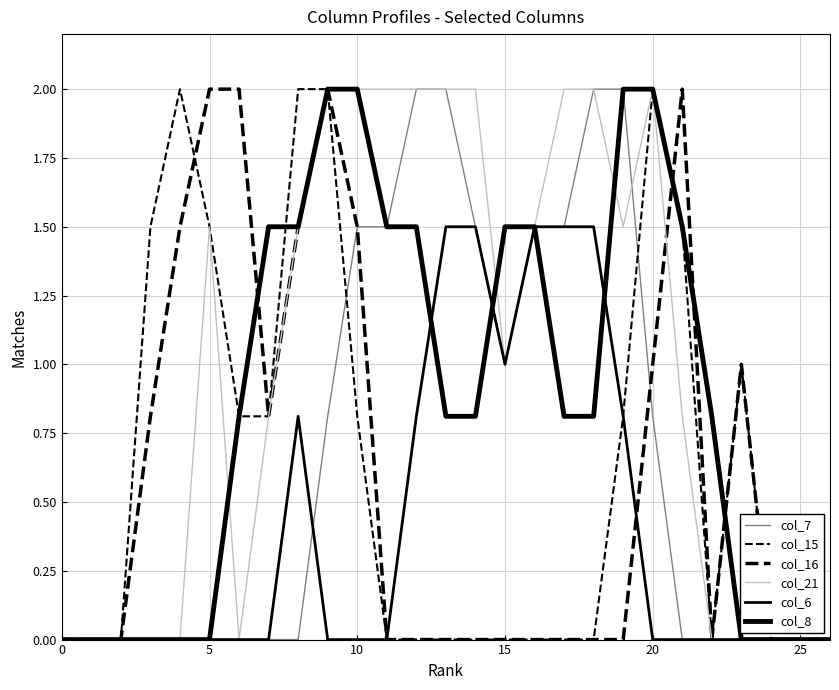

How many lines are shown in the chart?

6